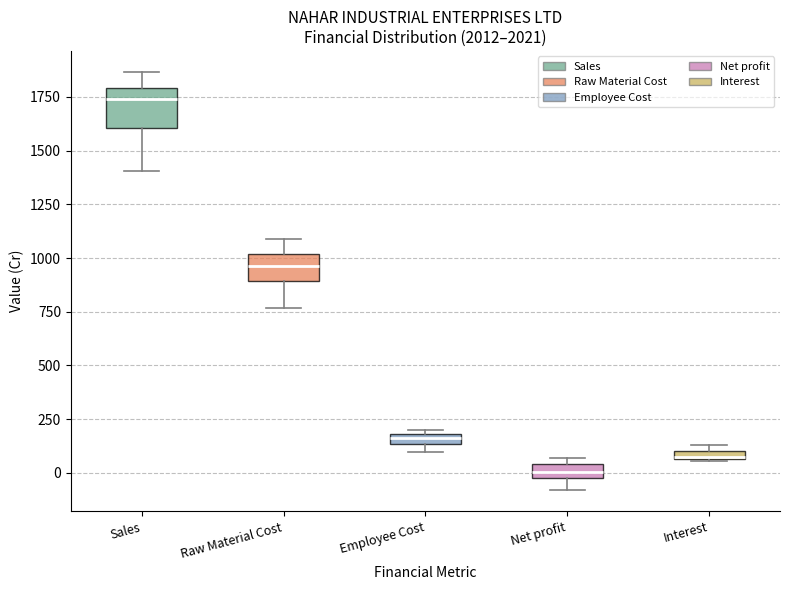

Where does the median line of the box for Raw Material Cost sit on the y-axis? The values are not printed on the chart, so give them approximately, as read against the axis.

950